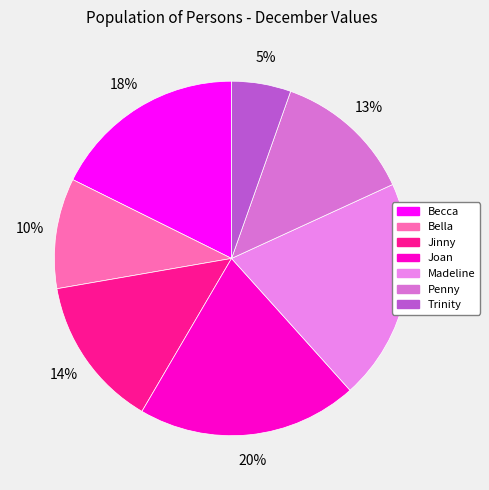

Count the number of slices in the pie.

7